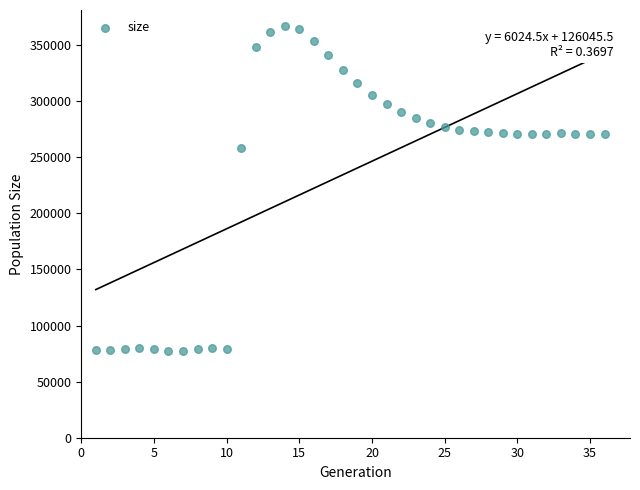

What is the range of X values (max minus min)?

35